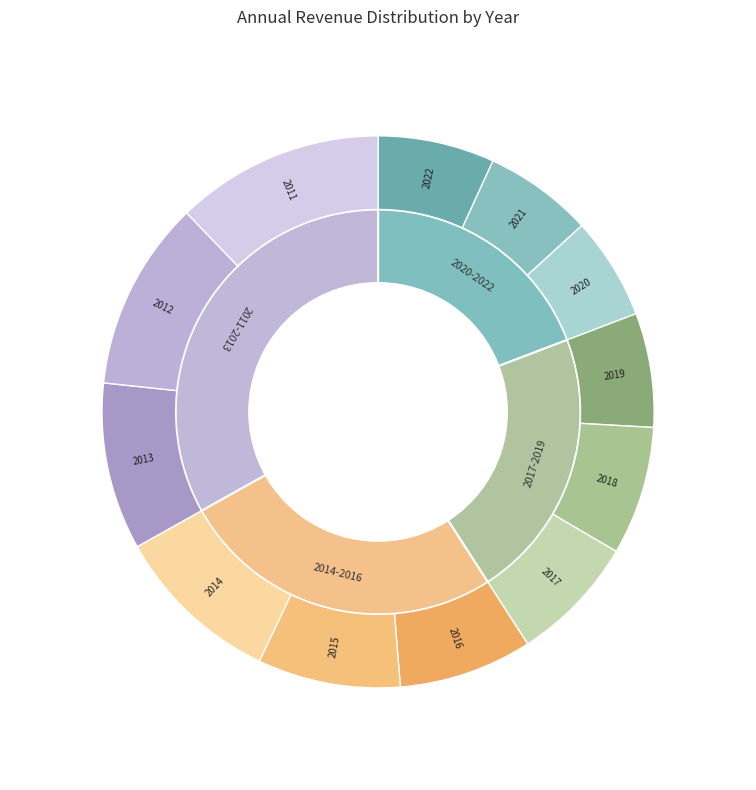

Count the number of slices in the pie.

12